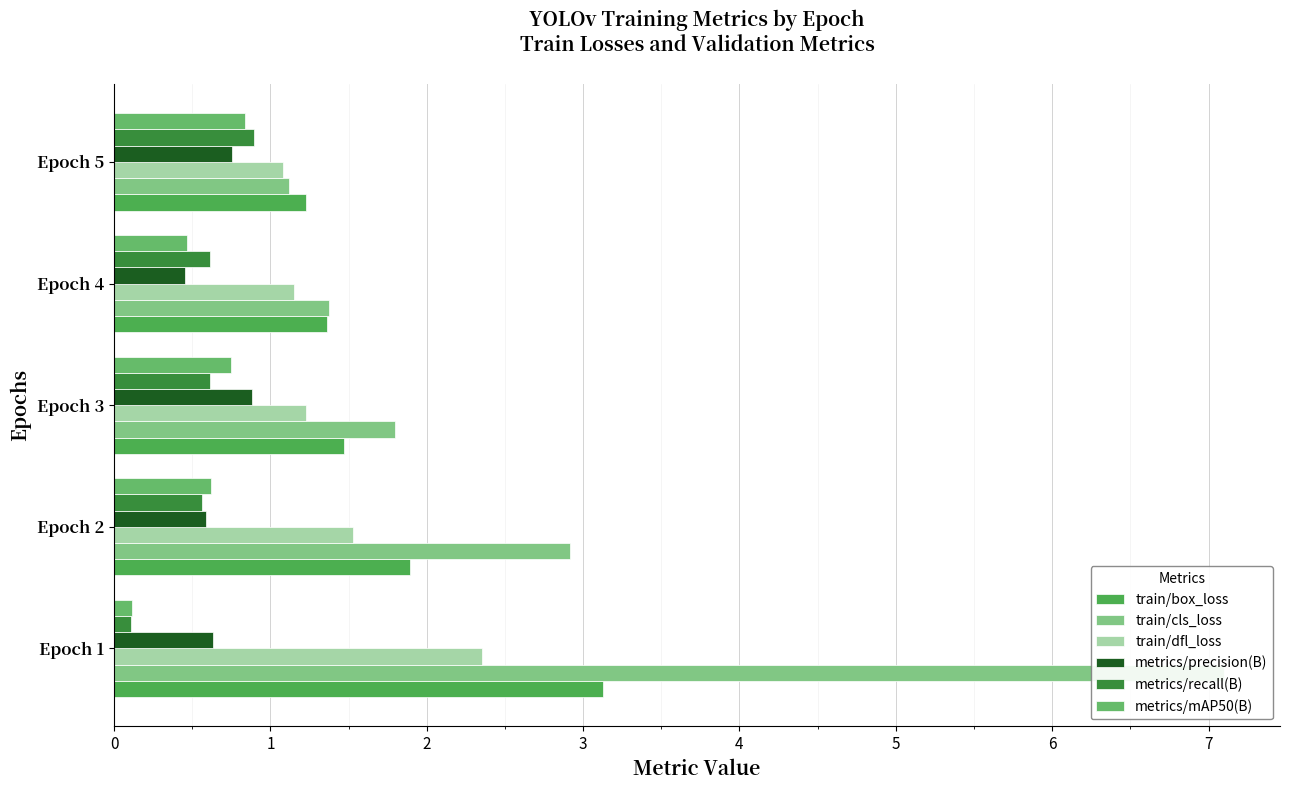

Does the chart contain stacked bars?

No